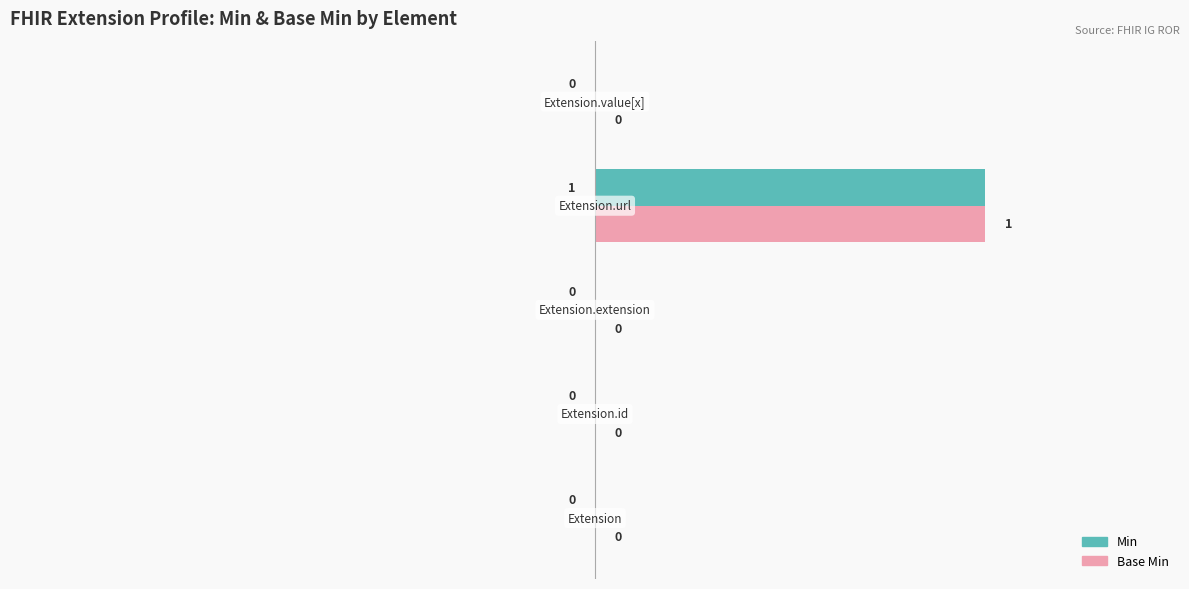

How many Min values are between 0 and 1?

5